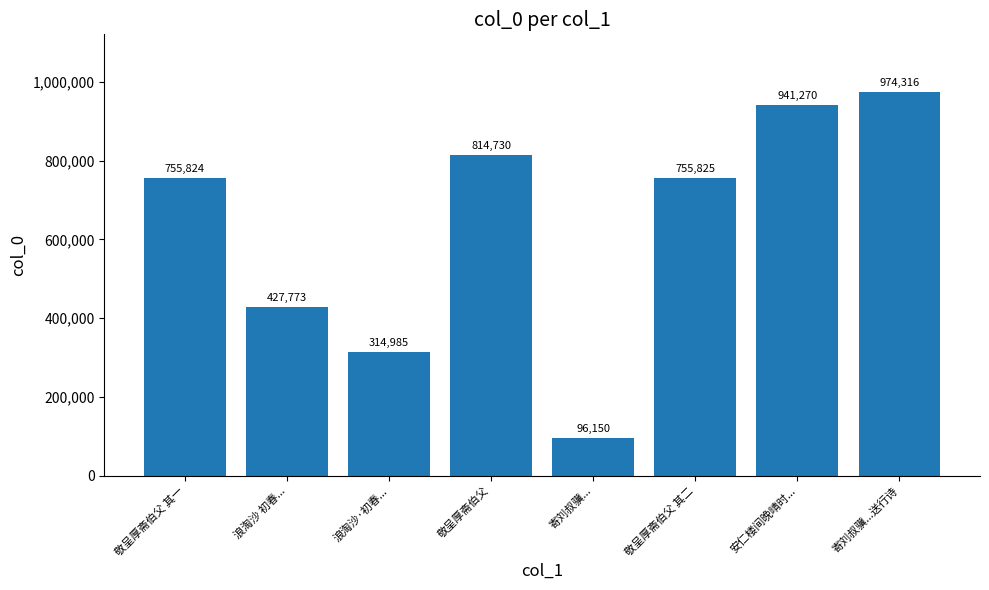

What is the change in value from 浪淘沙·初春... to 安仁楼间晚晴时...?

+626285